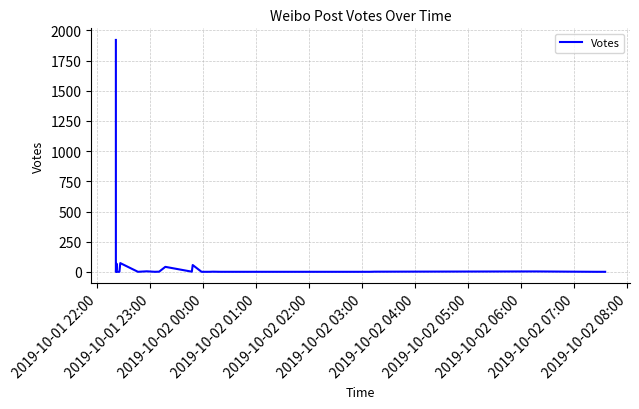

Is it true that the value at 2019-10-02 00:00 is 1?

False